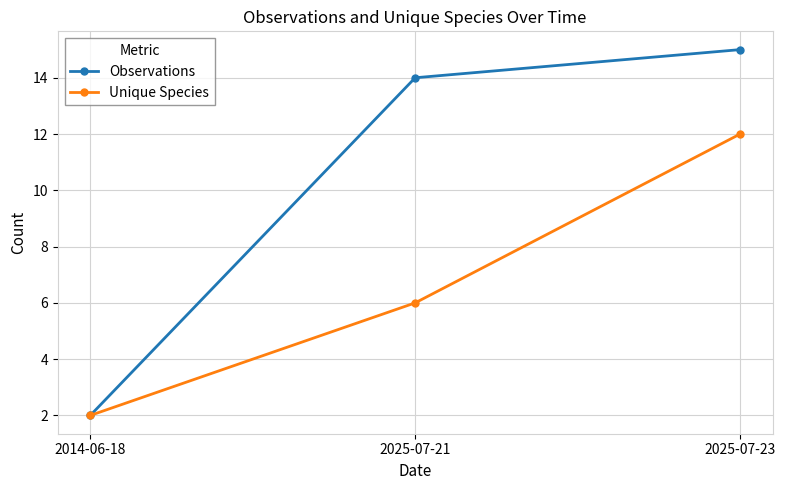

Is it true that Unique Species equals 7 at 2025-07-23?

False